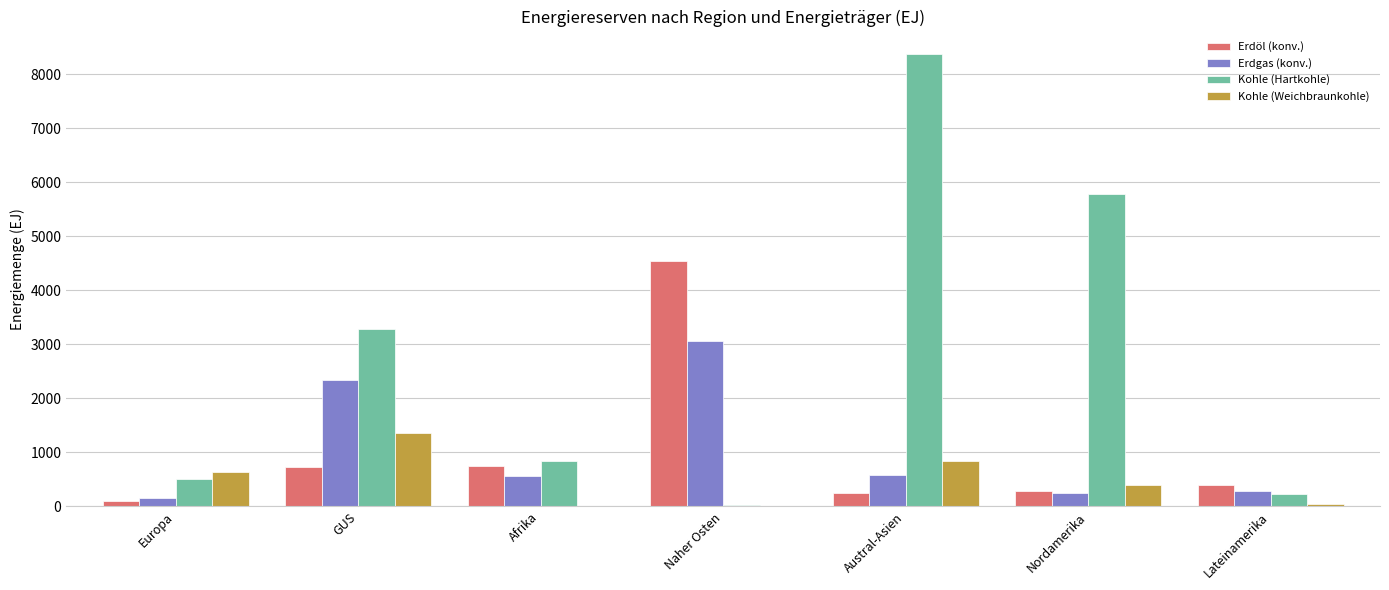

What is the sum of the Erdöl (konv.) values at Europa and Lateinamerika?

497